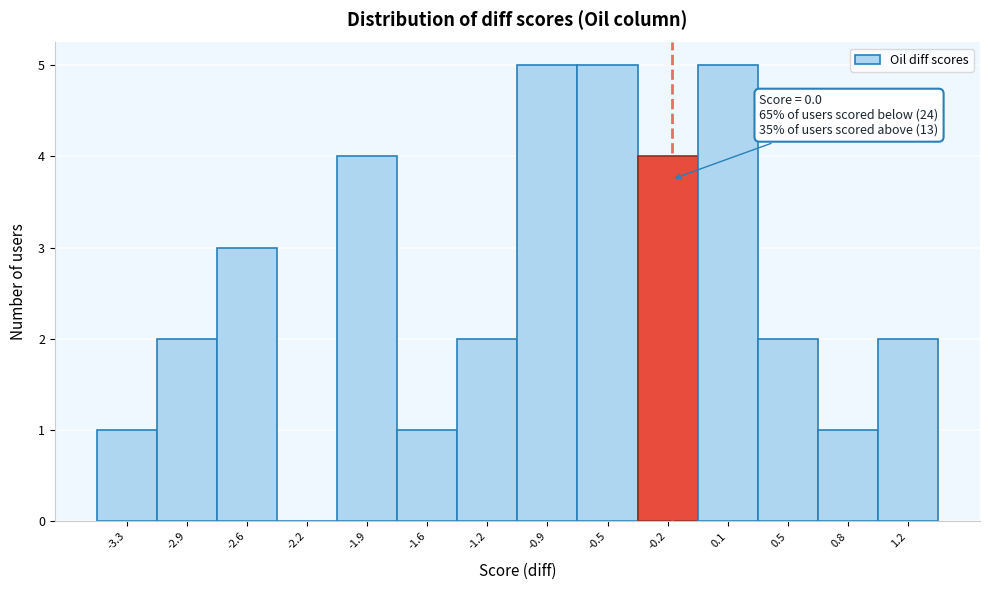

Reading left to right, extract all data points from this chart.

-3.3=1	-2.9=2	-2.6=3	-2.2=0	-1.9=4	-1.6=1	-1.2=2	-0.9=5	-0.5=5	-0.2=4	0.1=5	0.5=2	0.8=1	1.2=2